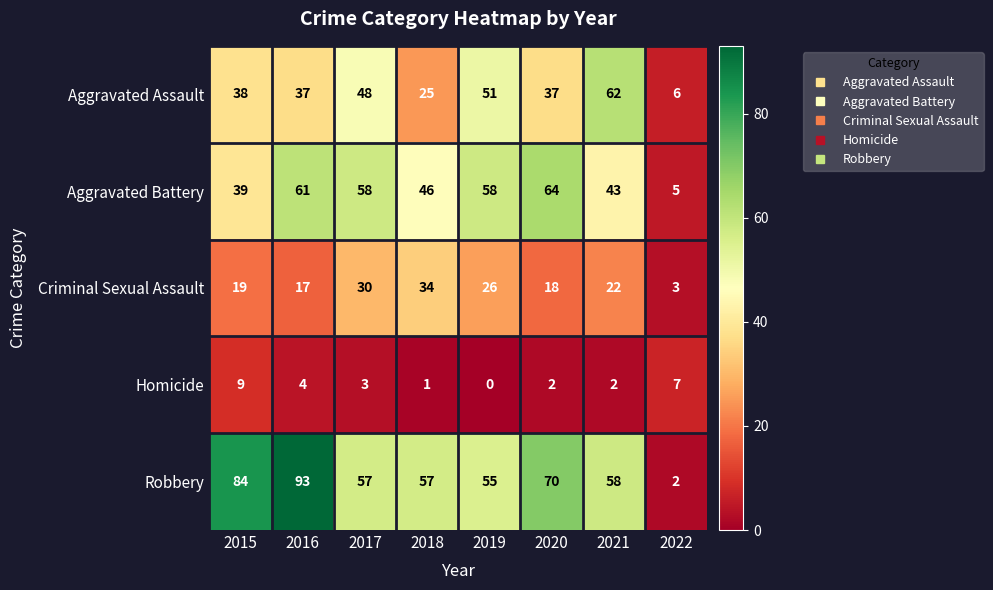

What is the difference between the highest and lowest values at 2022?

5